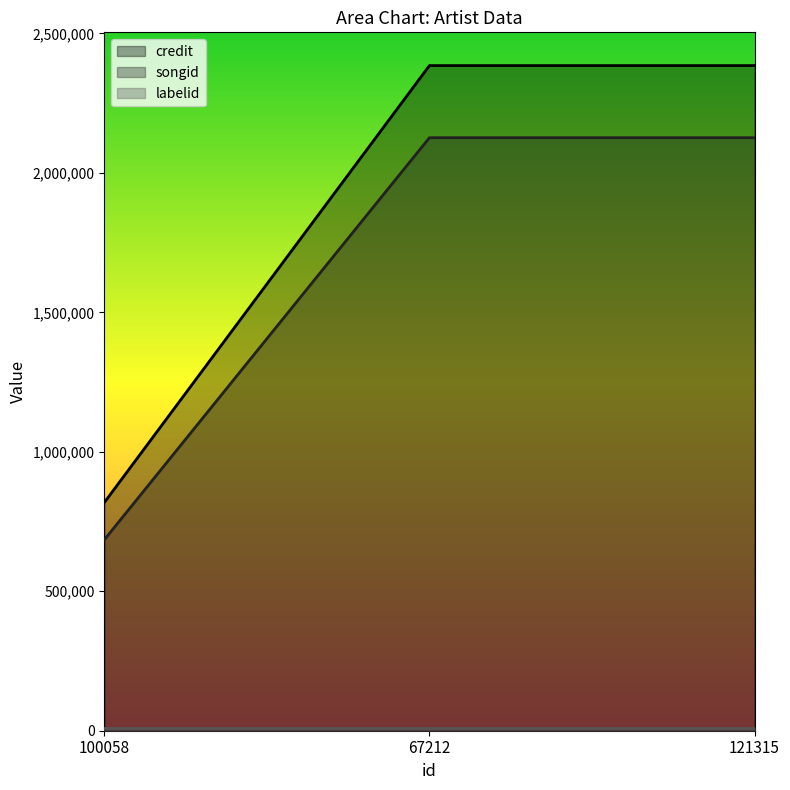

What is the difference between the second highest and minimum values in the songid series?

1441661